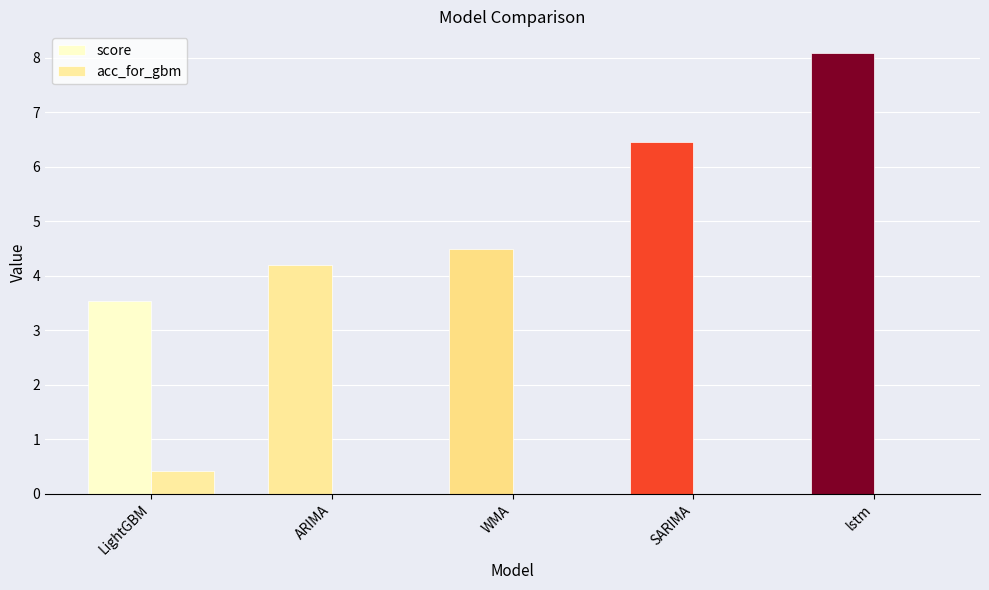

What is the approximate value of score at lstm?

8.1